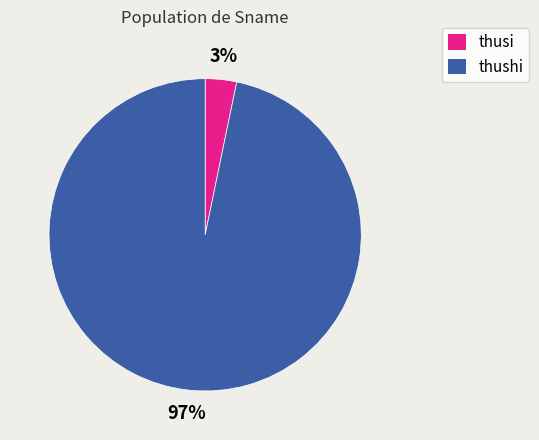

Rank the categories by value from highest to lowest.

thushi, thusi